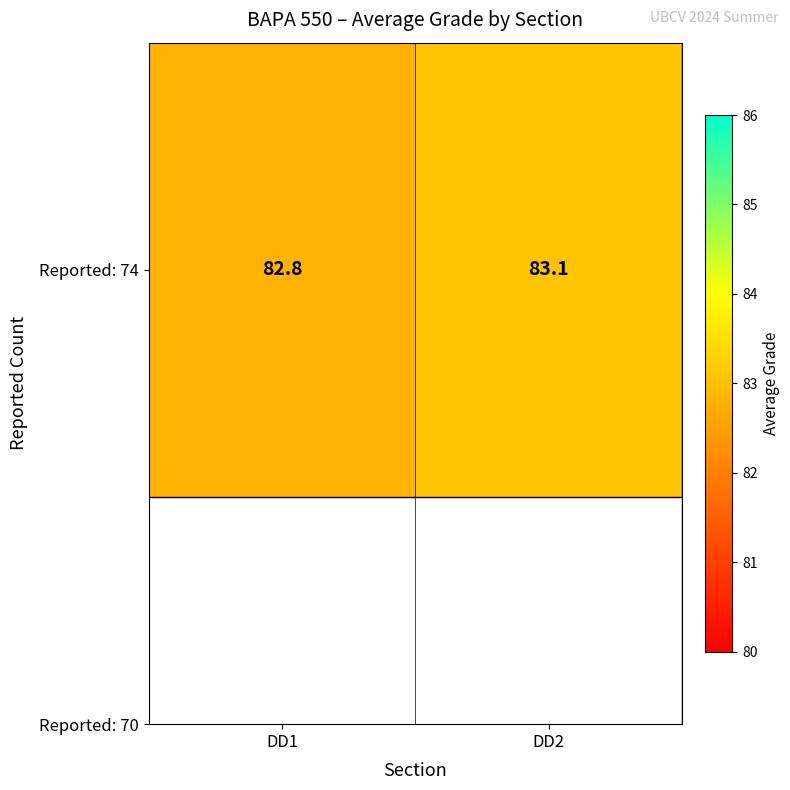

Reading left to right, transcribe all the data shown in this chart.

82.8	83.1